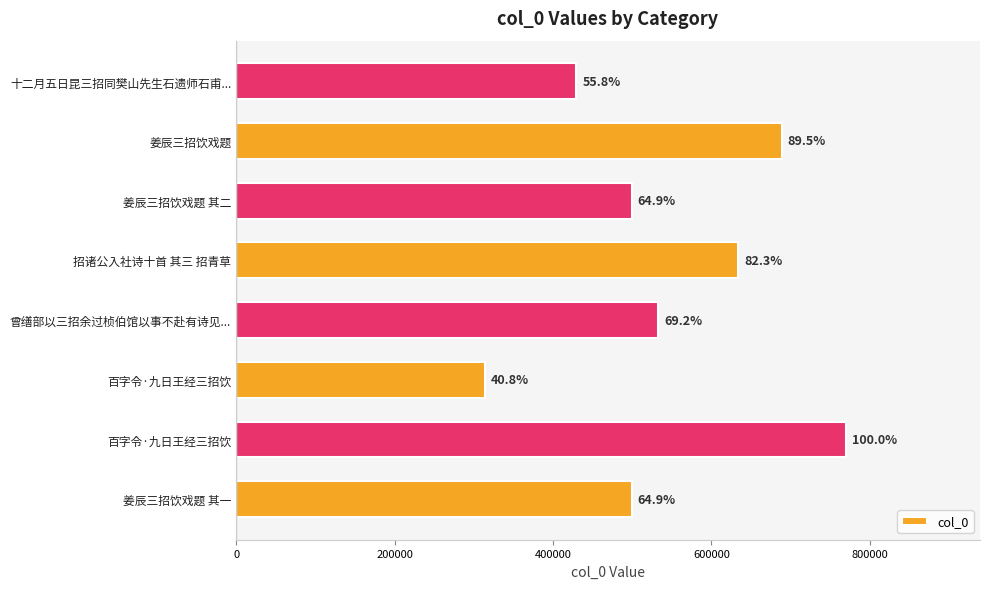

How many bars are there in total?

8